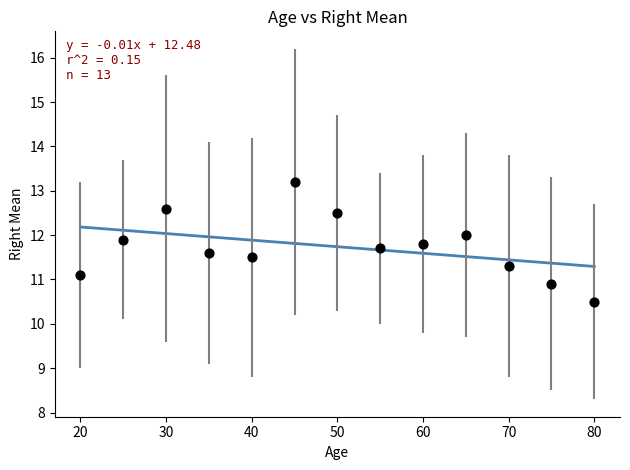

What is the range of Y values (max minus min)?

2.7